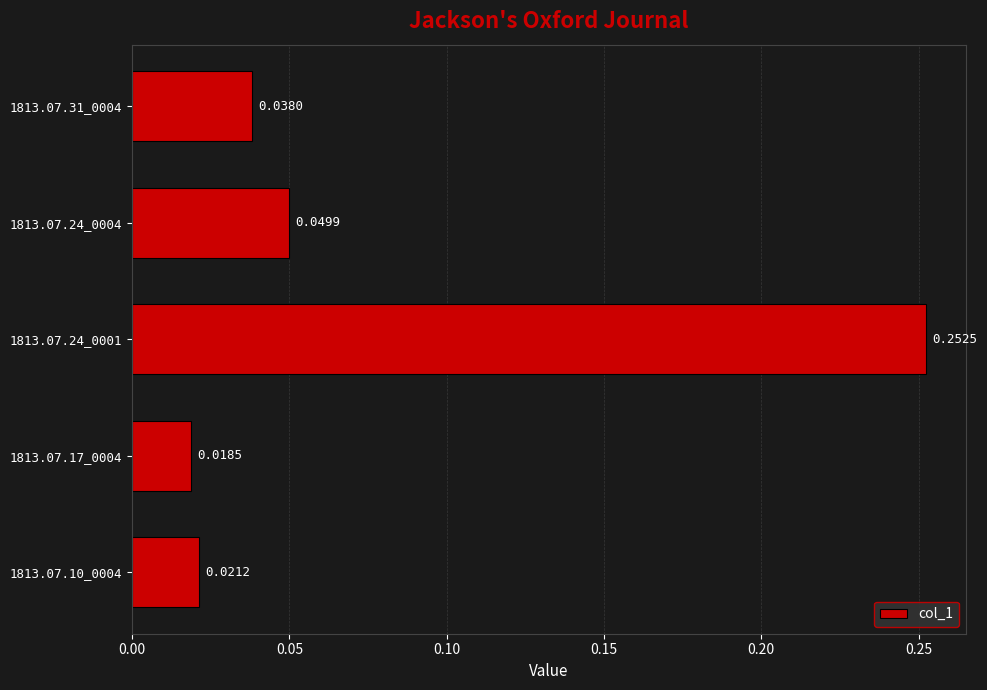

Rank the categories by value from lowest to highest.

1813.07.17_0004, 1813.07.10_0004, 1813.07.31_0004, 1813.07.24_0004, 1813.07.24_0001